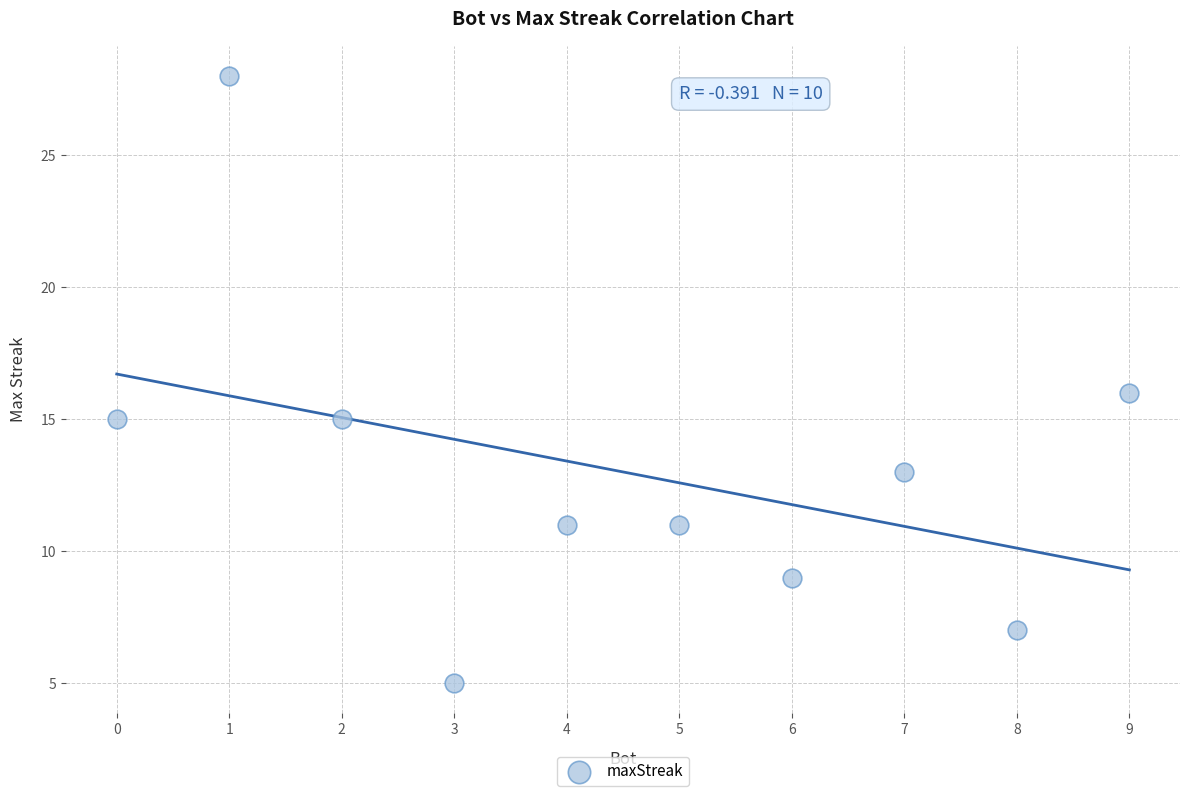

What is the average X value?

4